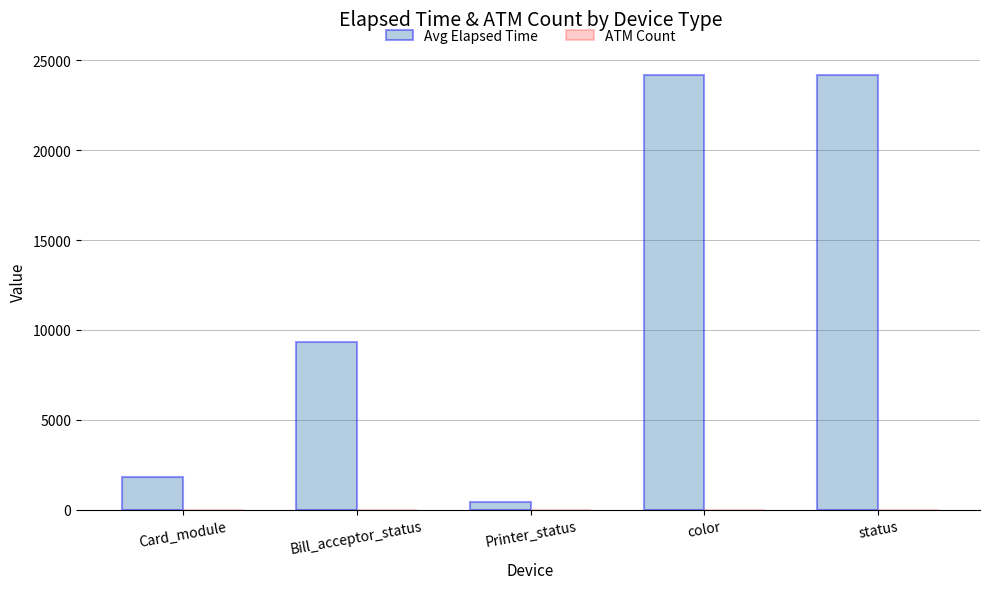

The Avg Elapsed Time series shows 3125 at Card_module. True or false?

False